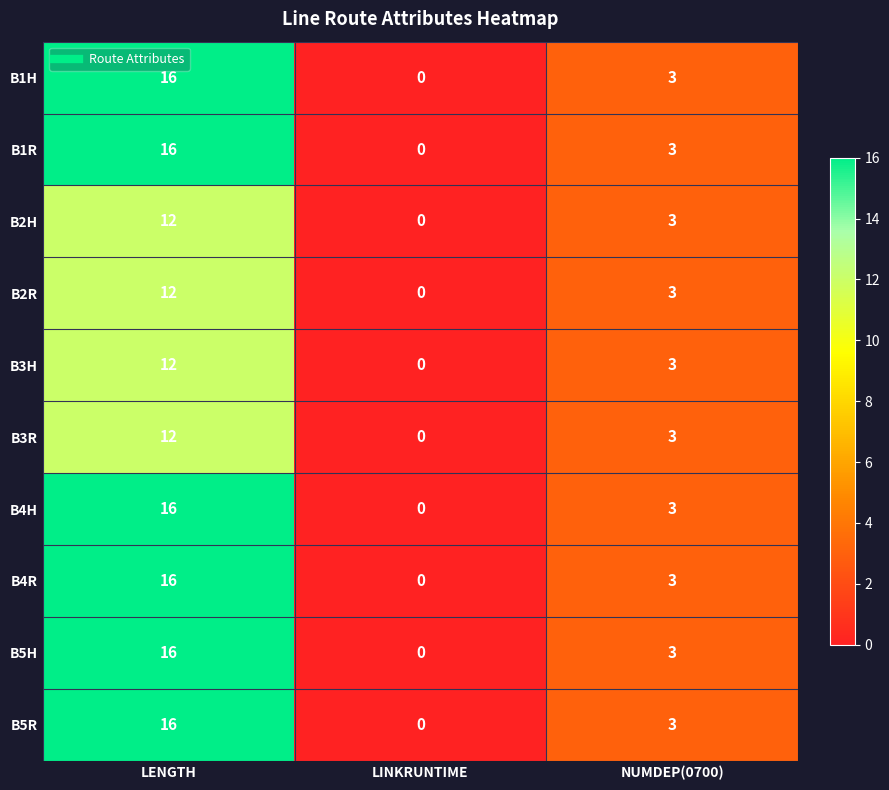

Is it true that B1H equals 0 at LINKRUNTIME?

True